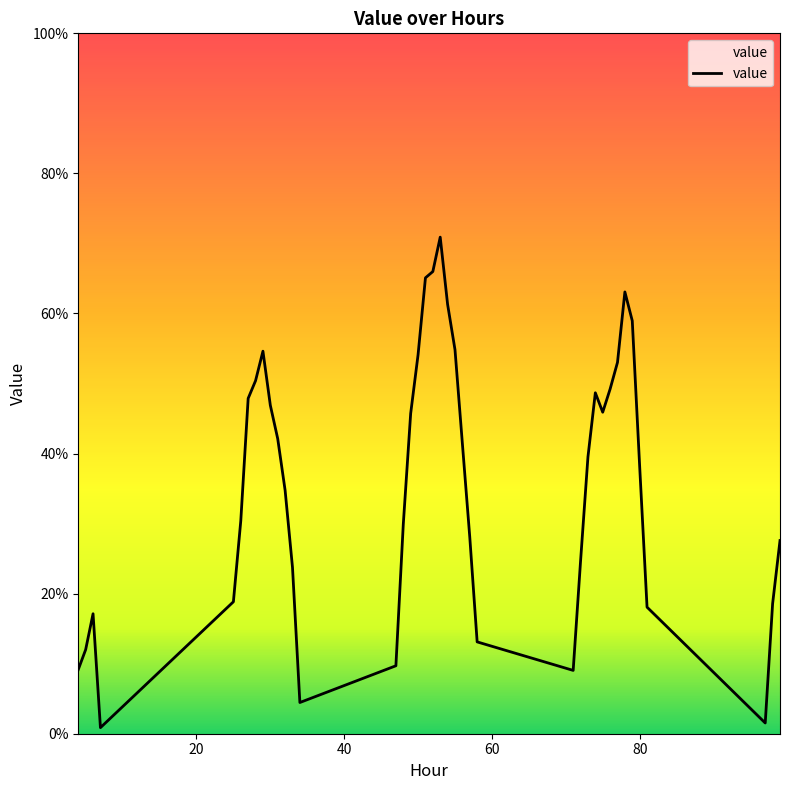

What is the maximum value shown in the chart?

0.7